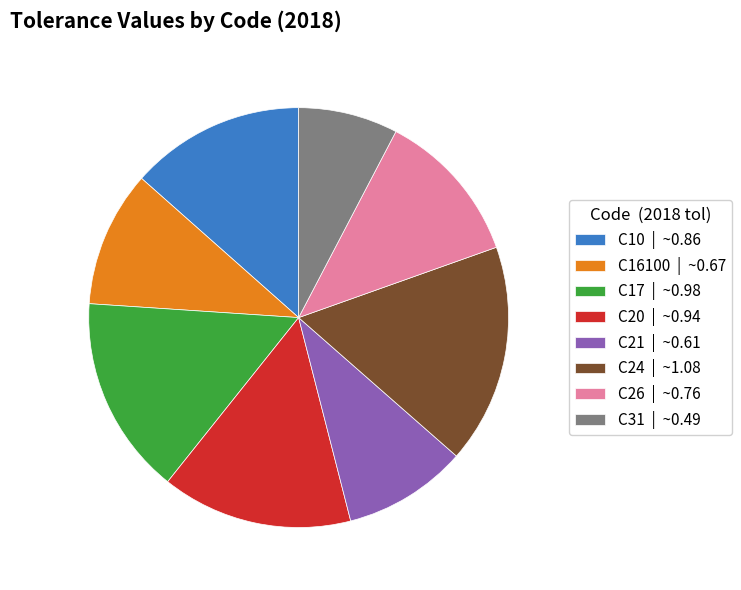

Count the number of slices in the pie.

8